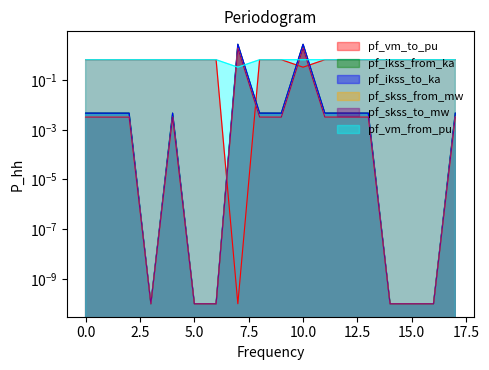

List the series in order of their peak value, highest first.

pf_ikss_from_ka, pf_ikss_to_ka, pf_skss_from_mw, pf_skss_to_mw, pf_vm_to_pu, pf_vm_from_pu